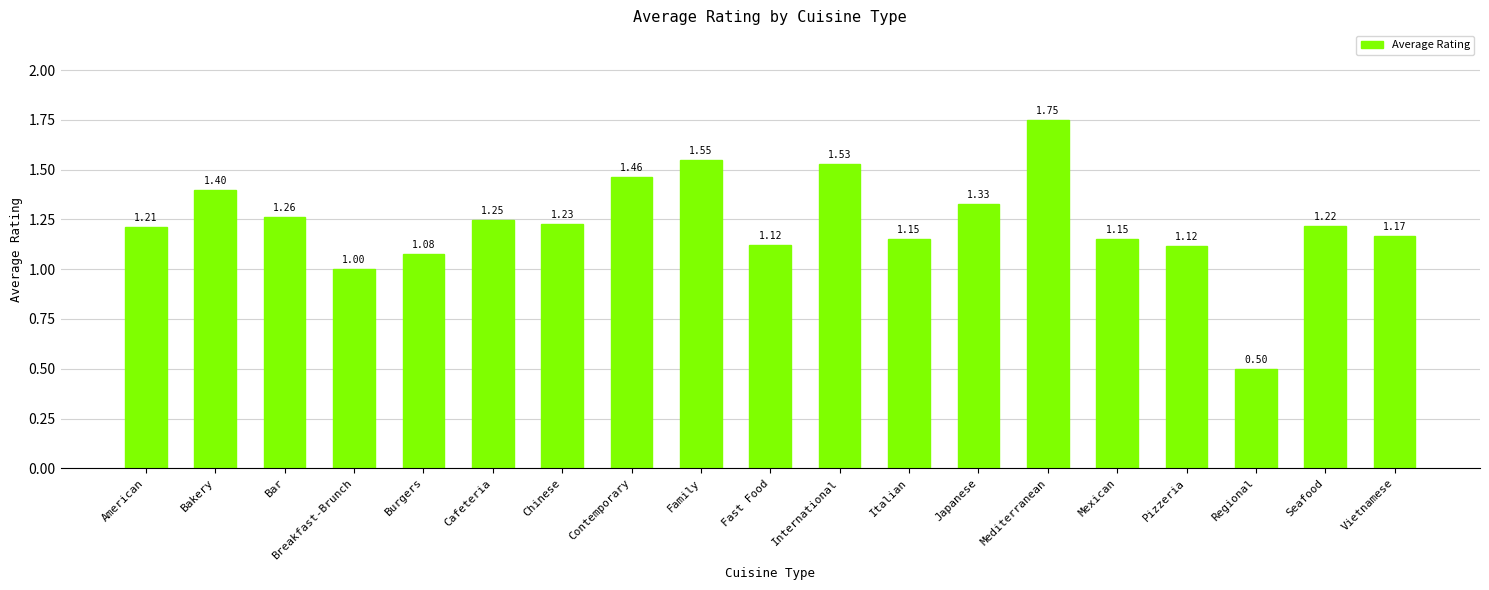

Where does the data first go above 1?

American